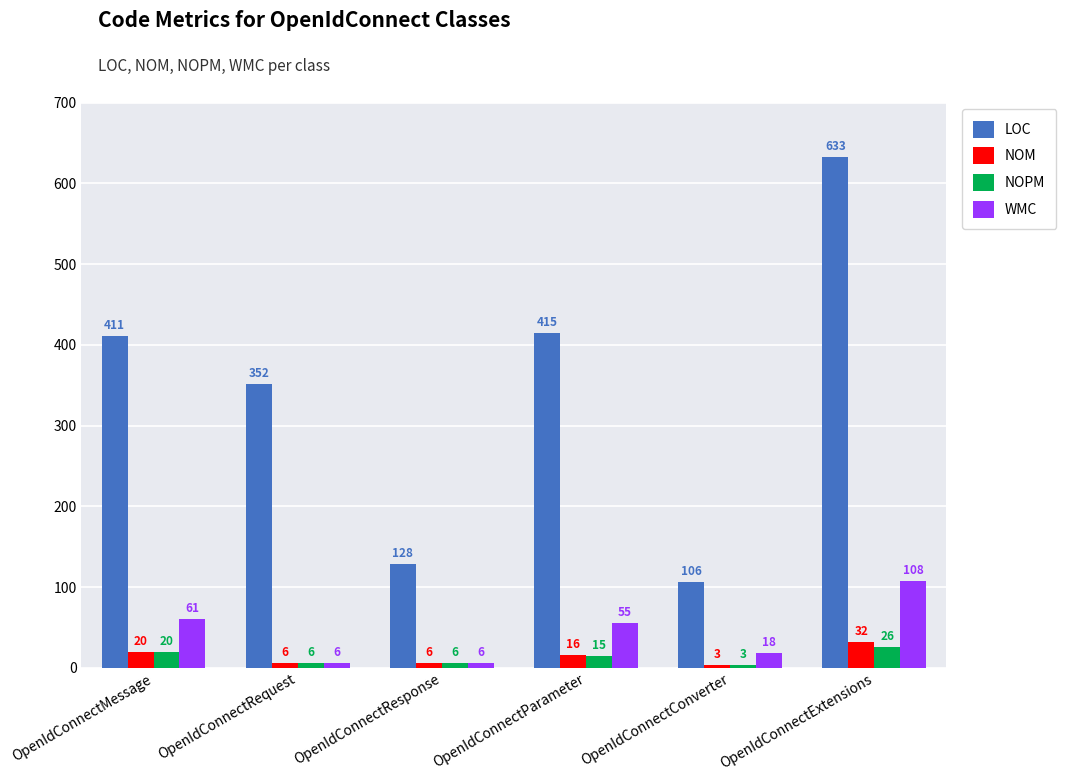

What is the label of the 4th bar from the right?

OpenIdConnectResponse